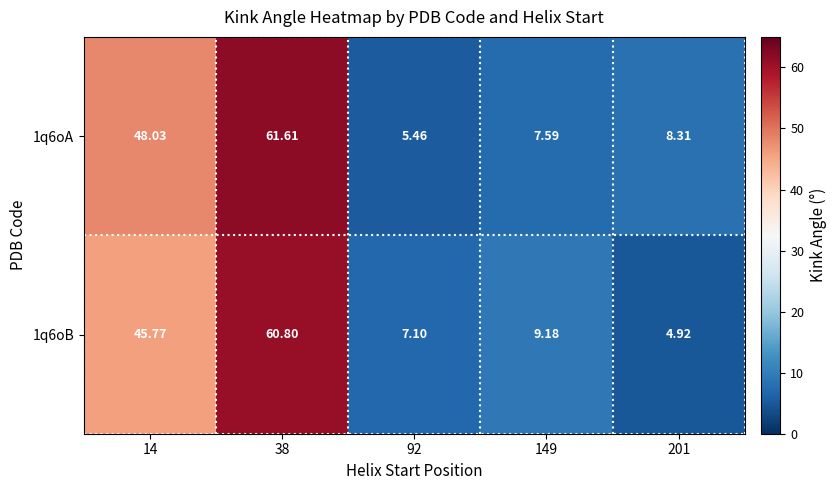

Is the value of 1q6oB at 149 greater than the value of 1q6oA at 201?

Yes